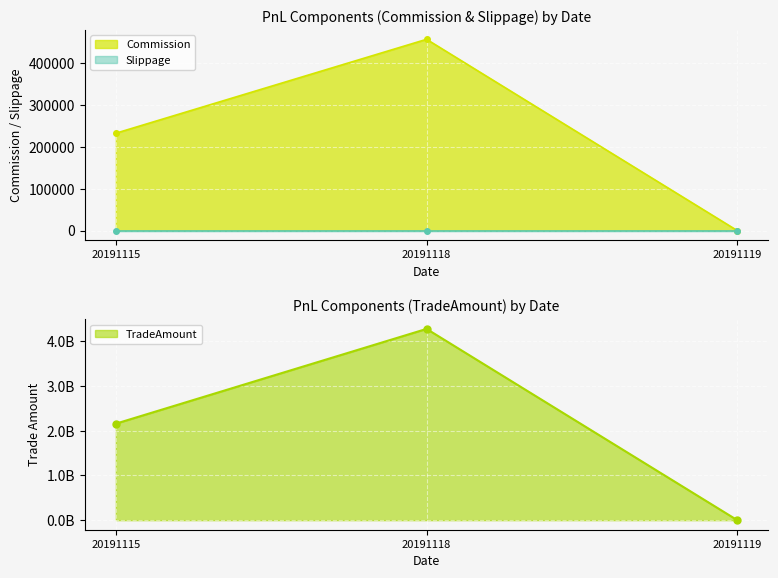

What is the value of the Commission point at the 2nd from the left?

456888.7